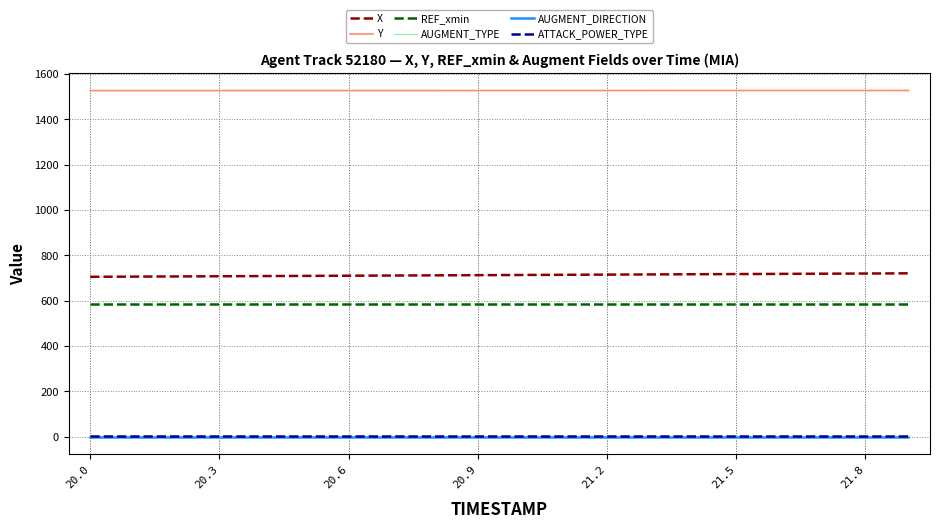

What are all the series names shown in the legend?

X, Y, REF_xmin, AUGMENT_TYPE, AUGMENT_DIRECTION, ATTACK_POWER_TYPE